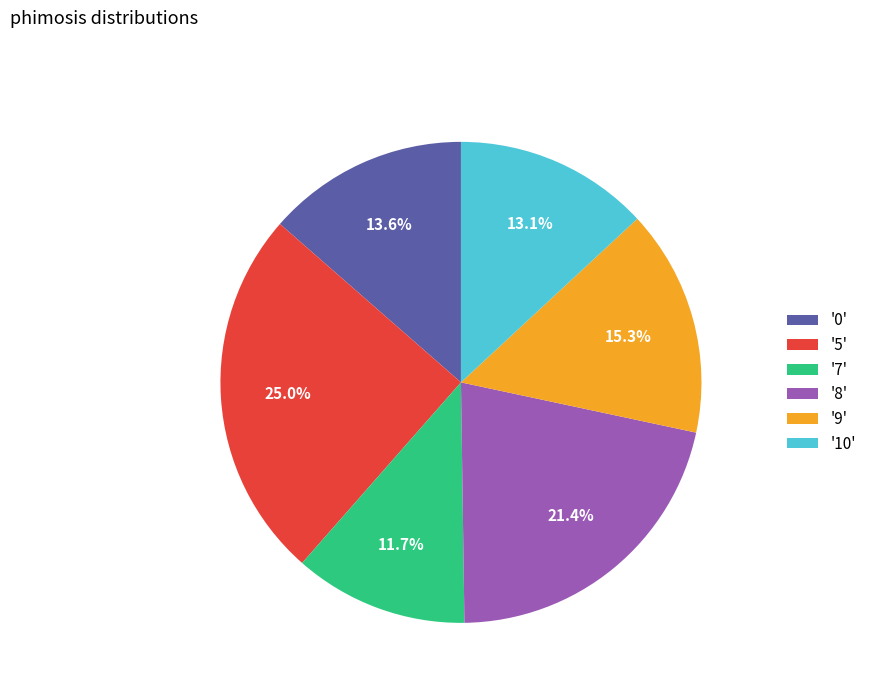

How many slices are in this pie chart?

6